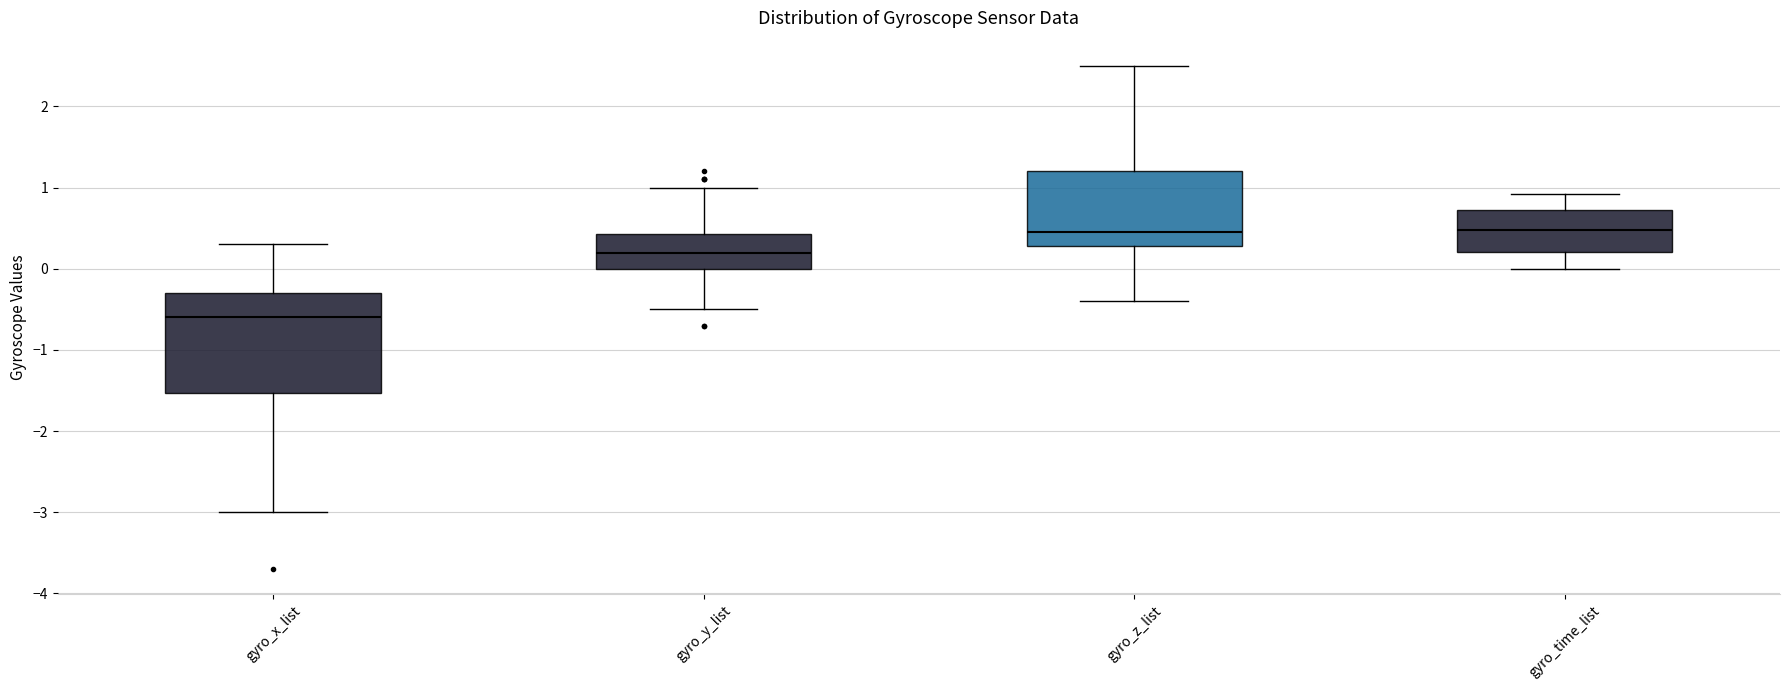

Where is the upper edge of the box for gyro_z_list on the y-axis? The values are not printed on the chart, so give them approximately, as read against the axis.

1.2